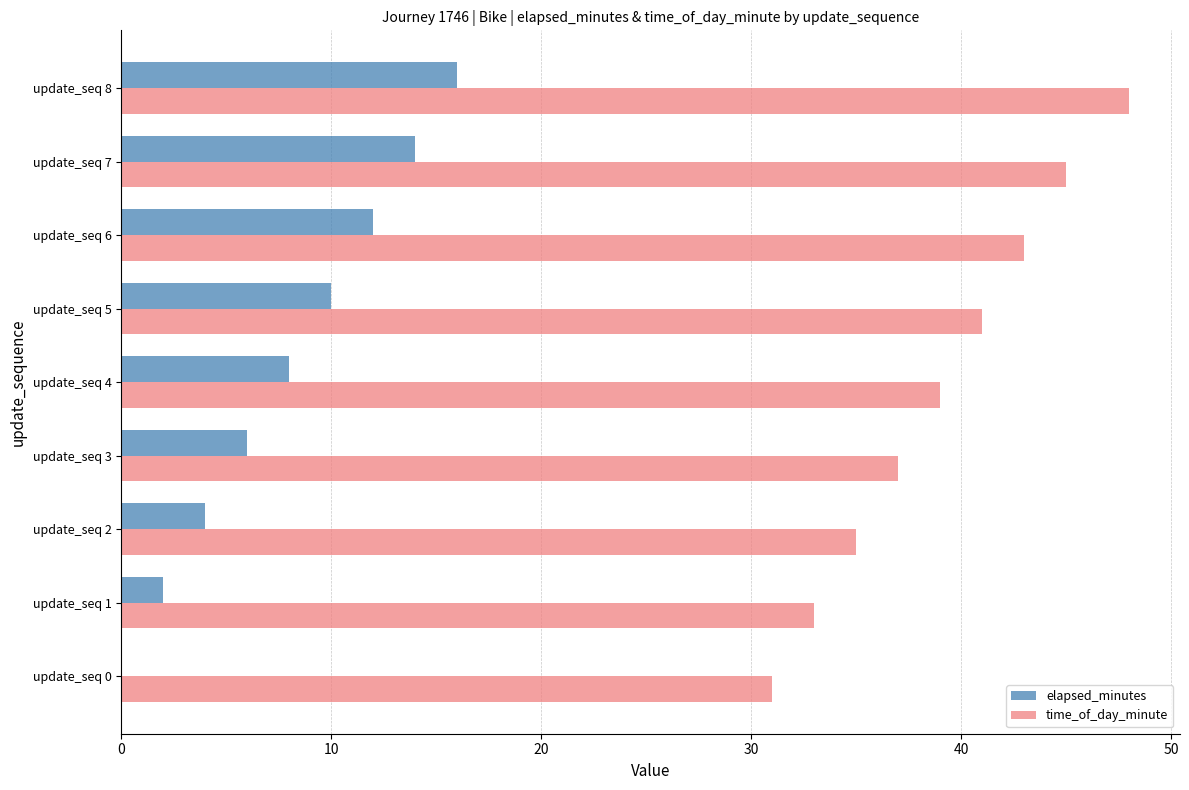

What are all the series names shown in the legend?

elapsed_minutes, time_of_day_minute